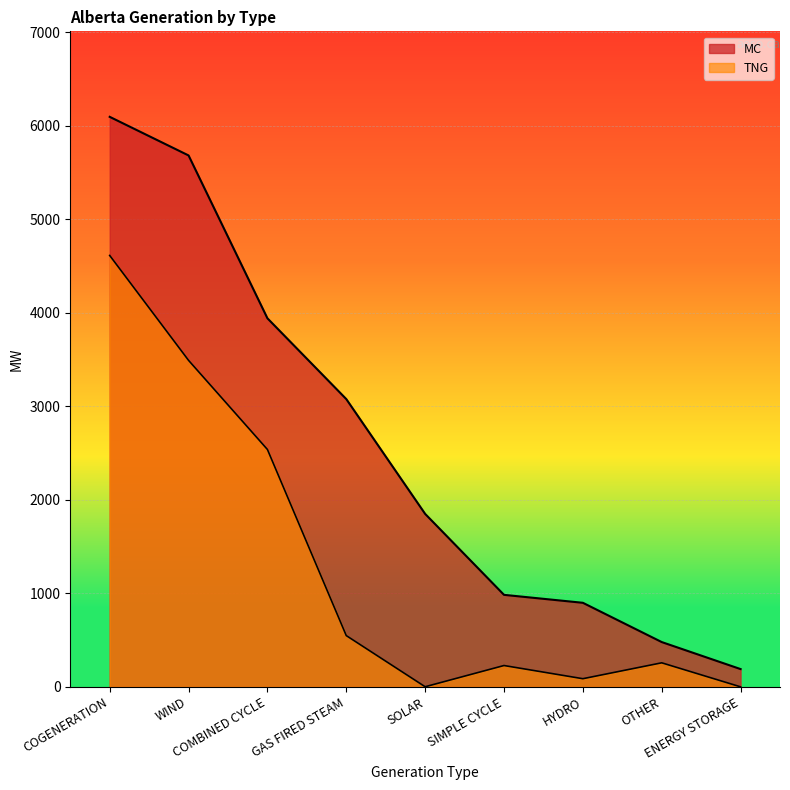

Reading left to right, extract all data points from this chart.

MC: 6097	5684	3942	3078	1850	984	899	479	190
TNG: 4614	3492	2539	548	1	228	87	257	0